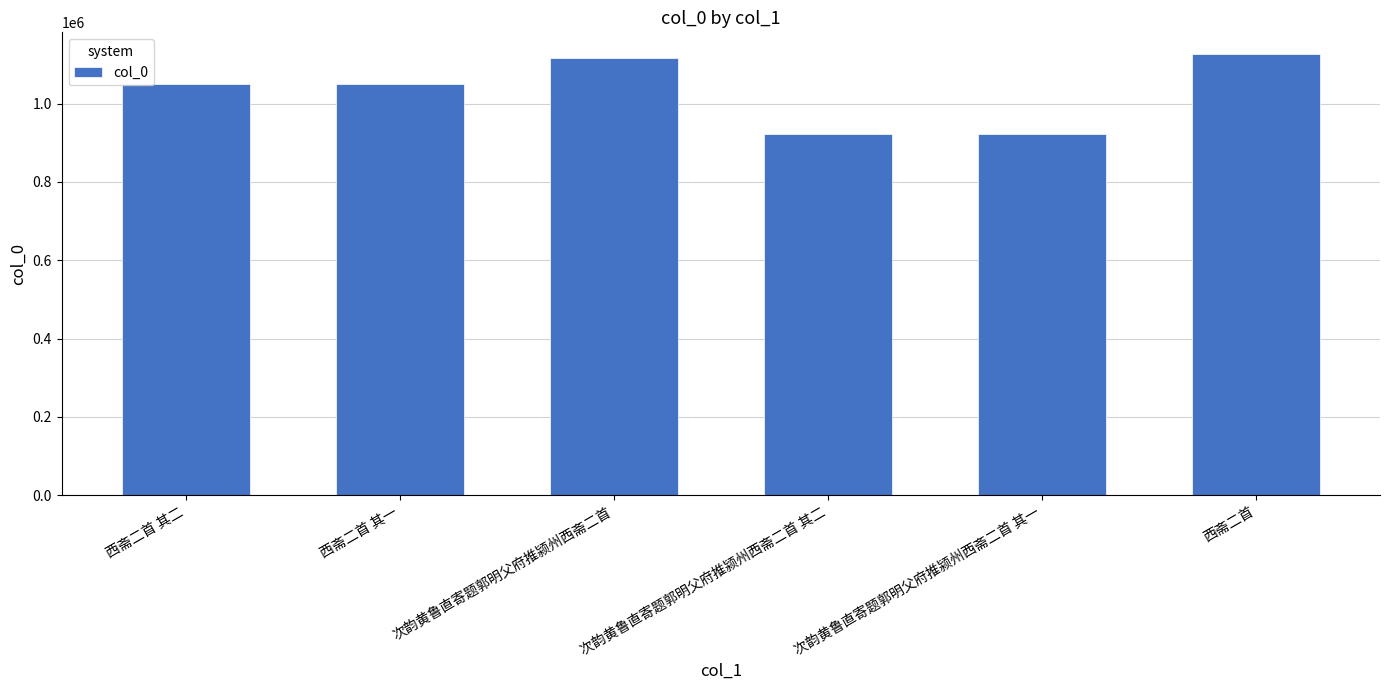

How many bars are there in total?

6